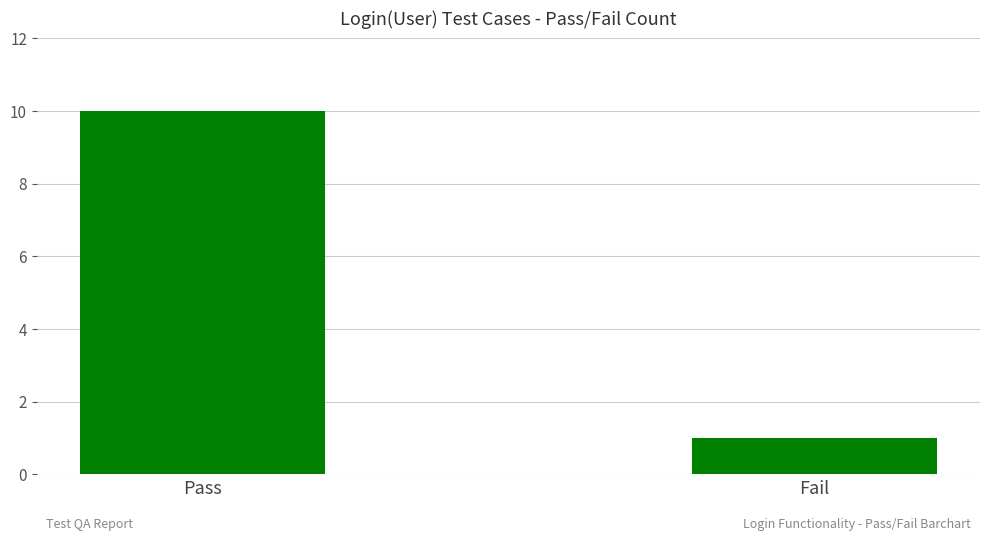

At which label is the value closest to 5?

Fail